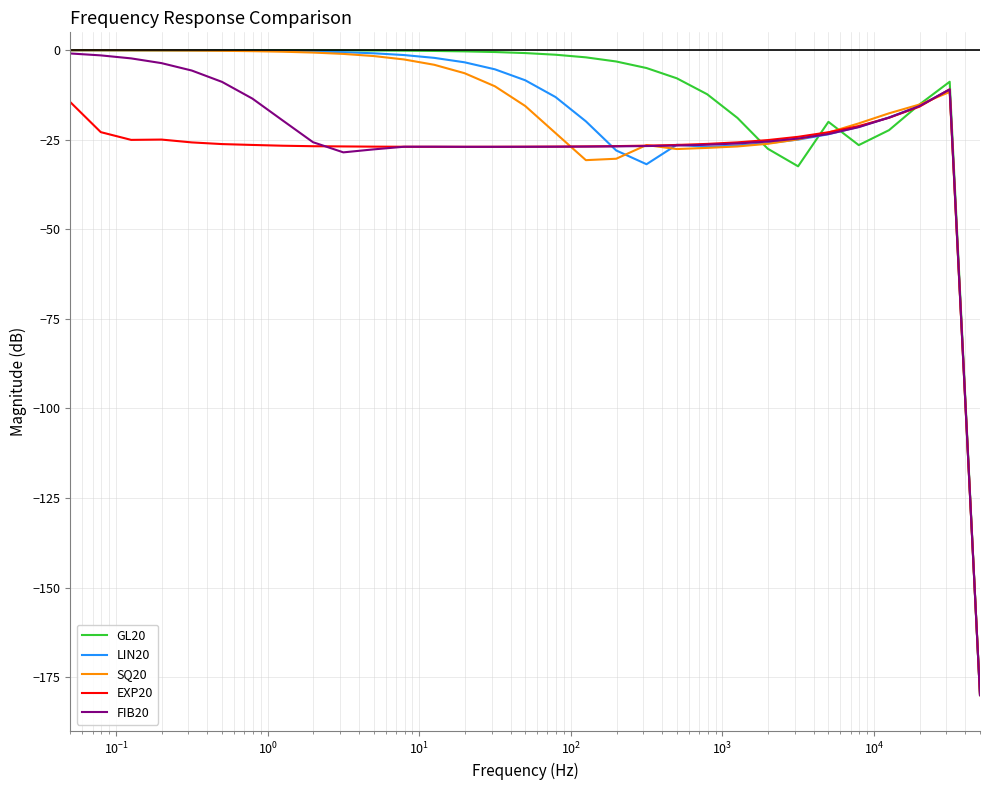

Which series has the largest range (max minus min)?

GL20